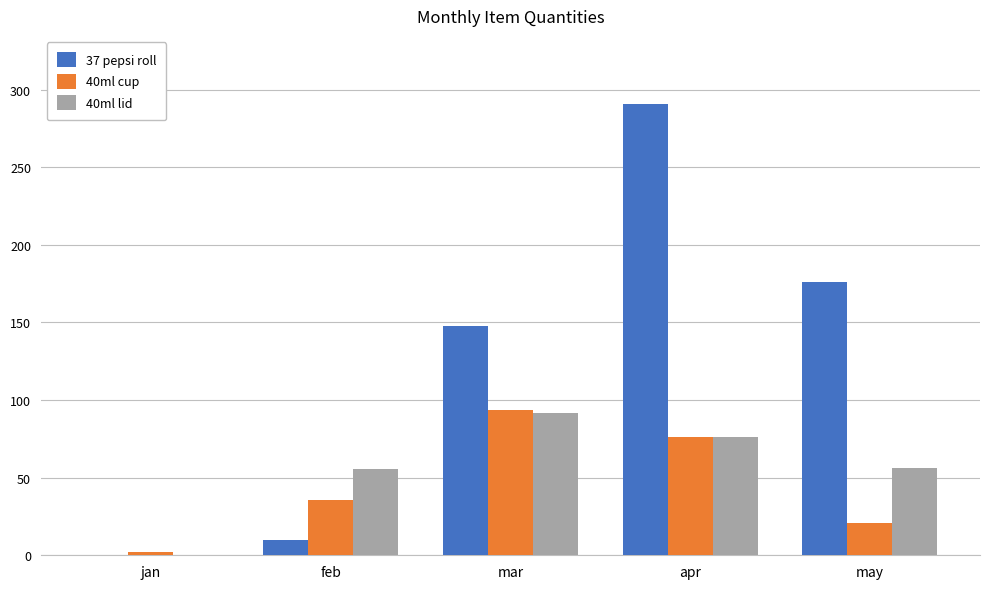

How many distinct data groups are displayed?

3